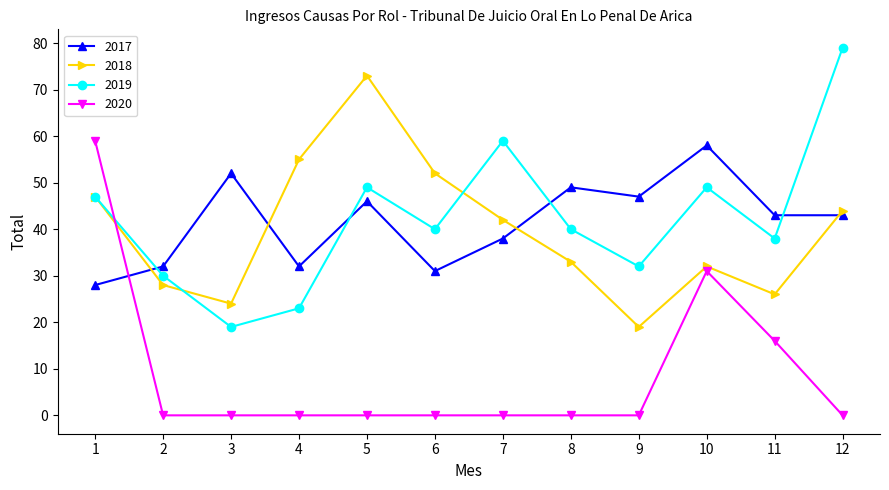

How many series are shown in this chart?

4